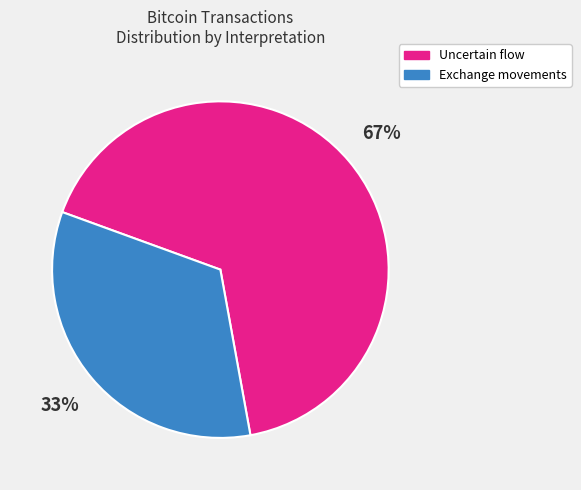

True or false: Uncertain flow accounts for 77% of the total.

False